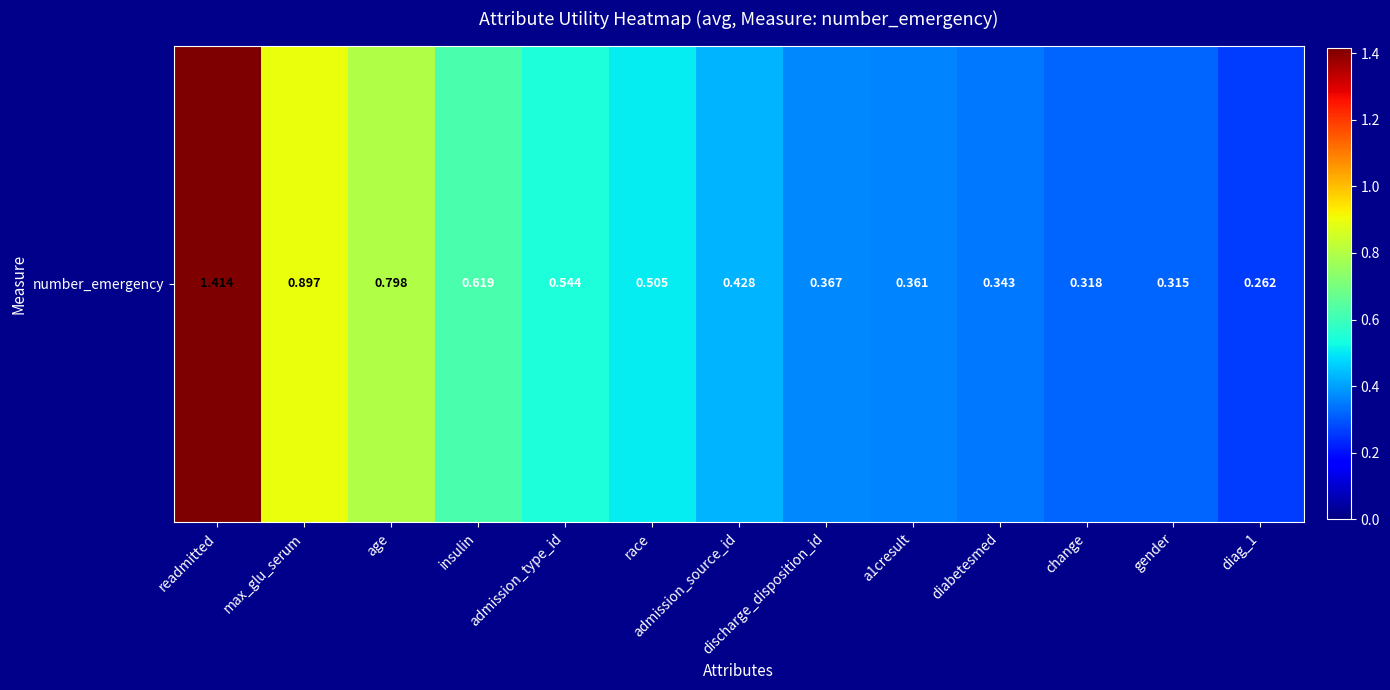

What is the difference between the values at admission_source_id and discharge_disposition_id?

0.1